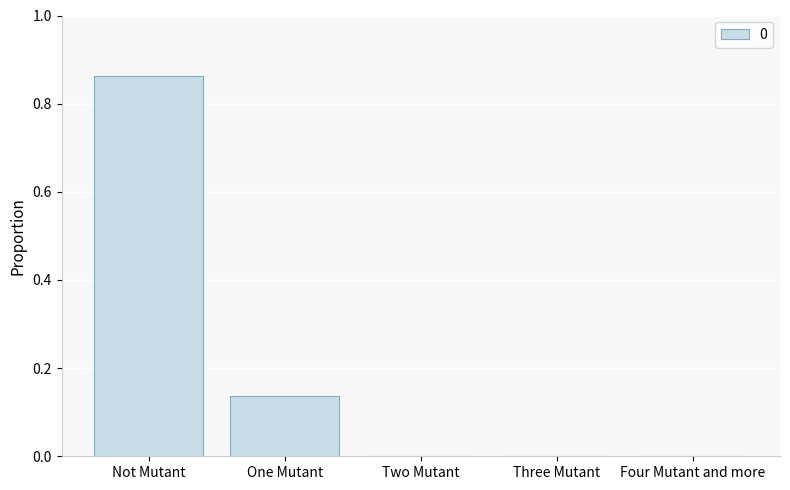

The chart shows a value of 0.0 at Three Mutant. True or false?

True